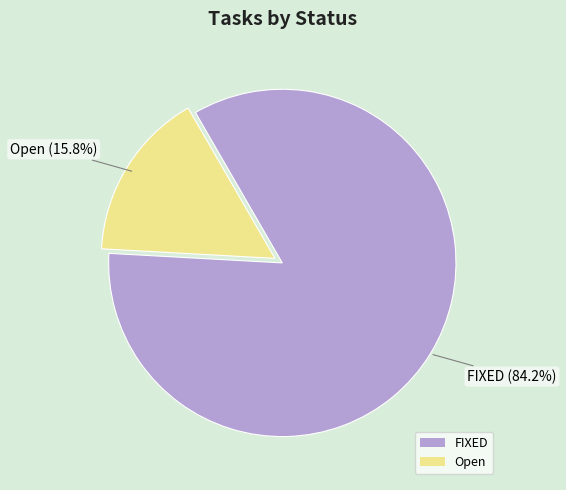

Which category has the smallest portion of the pie?

Open